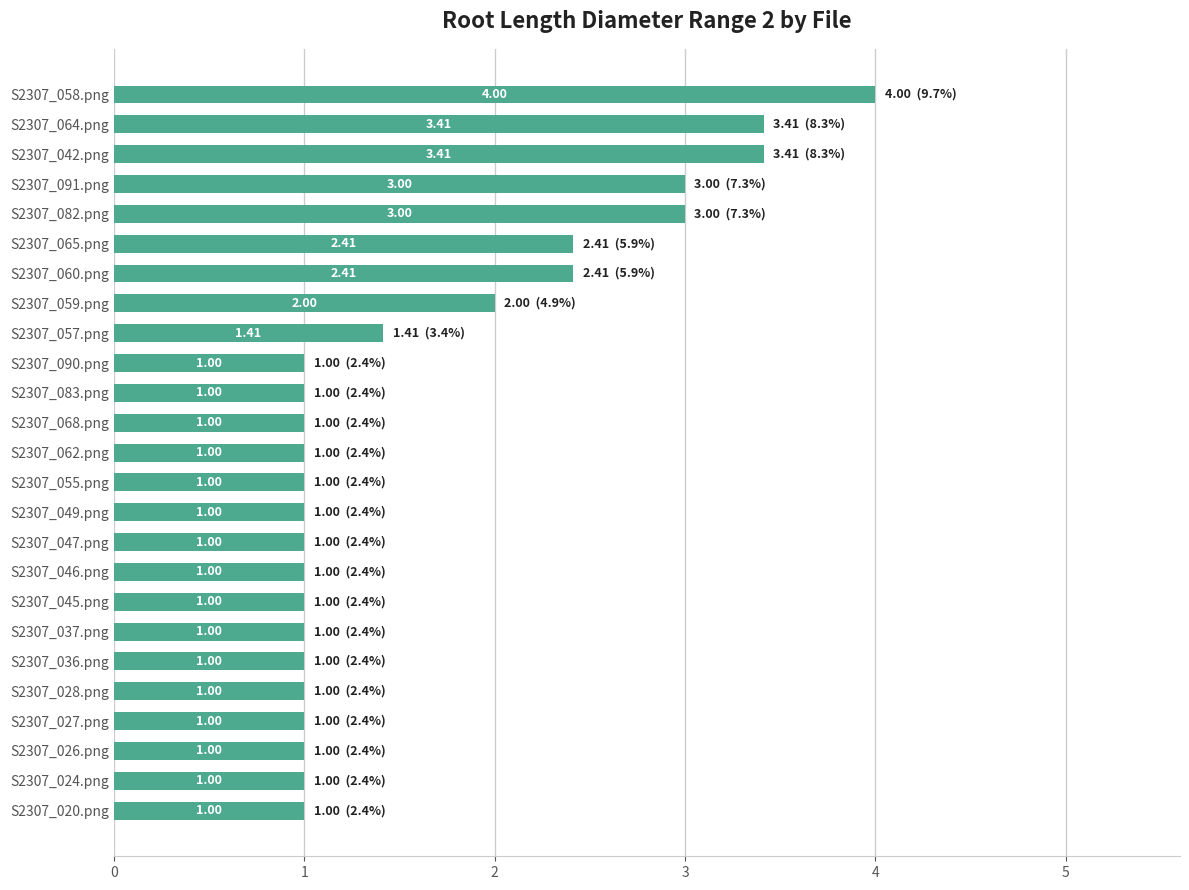

Approximately how many times larger is the value at S2307_024.png compared to S2307_059.png?

0.5